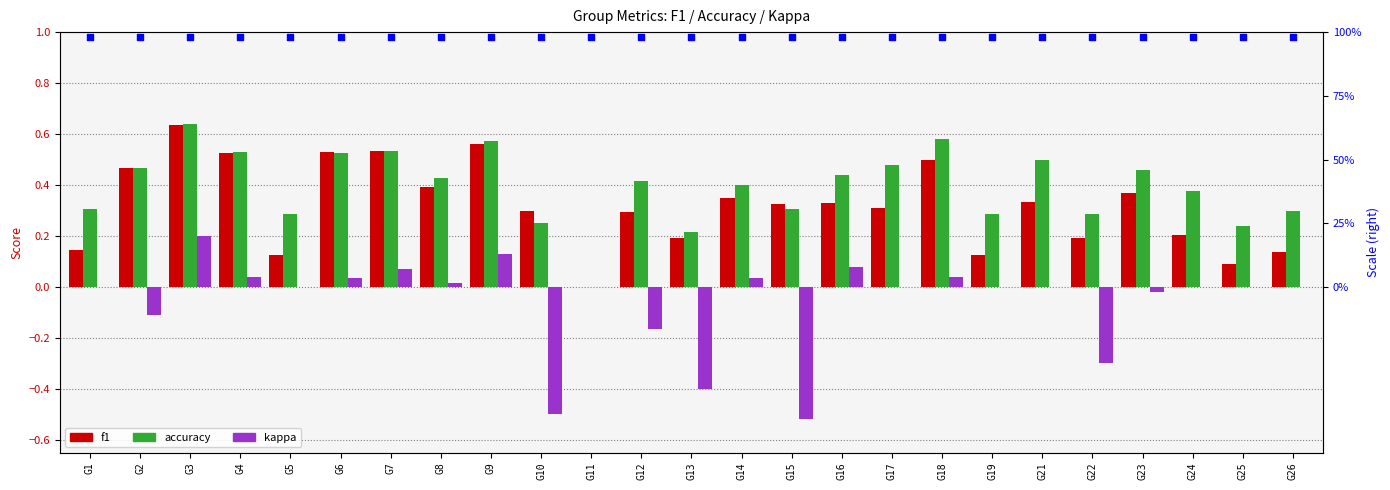

Is the value of accuracy at G21 greater than the value of kappa at G25?

Yes